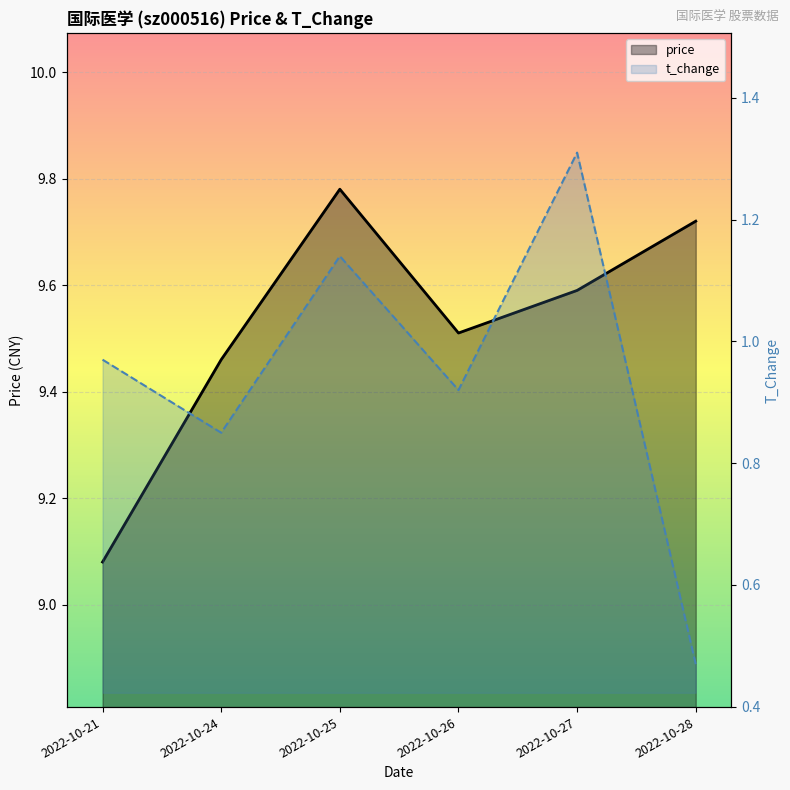

Where is t_change nearest to the value 0?

2022-10-28